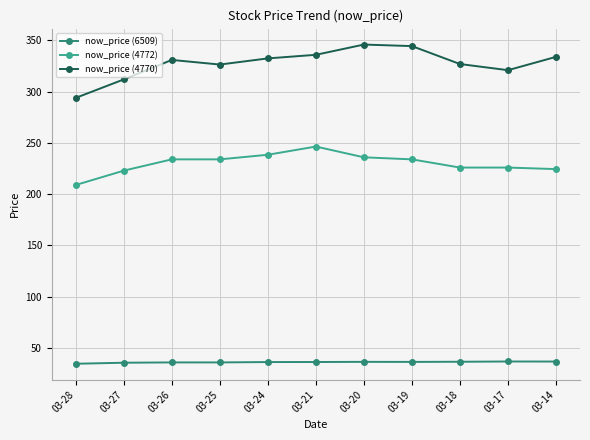

Which series has the largest total across all categories?

now_price (4770)